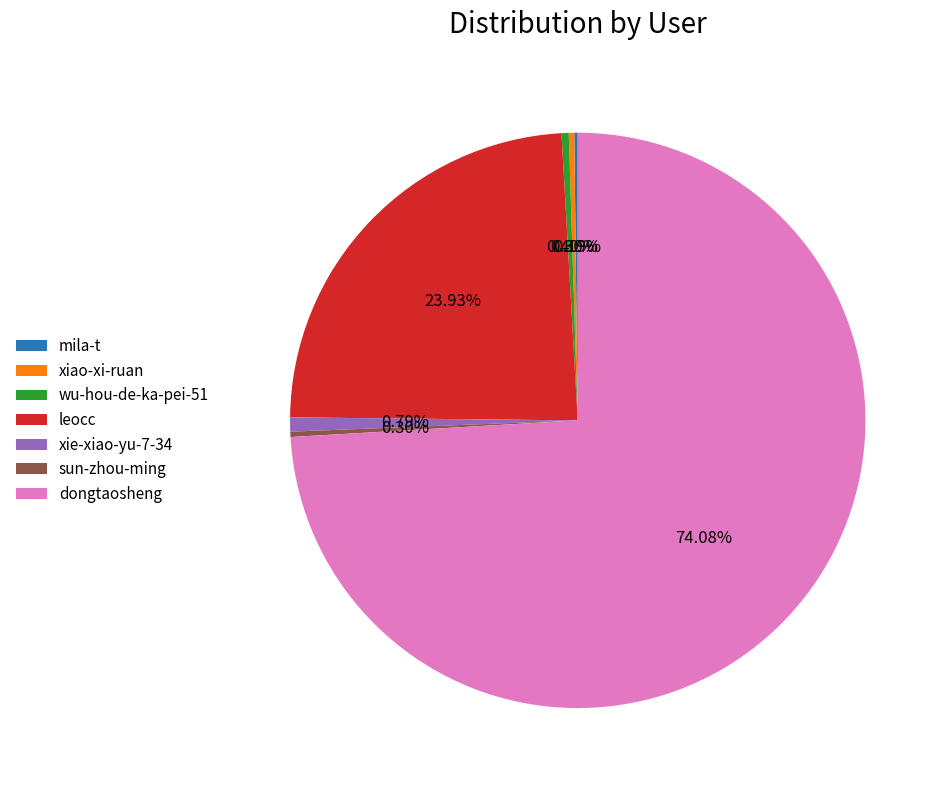

Which category has the biggest portion of the pie?

dongtaosheng